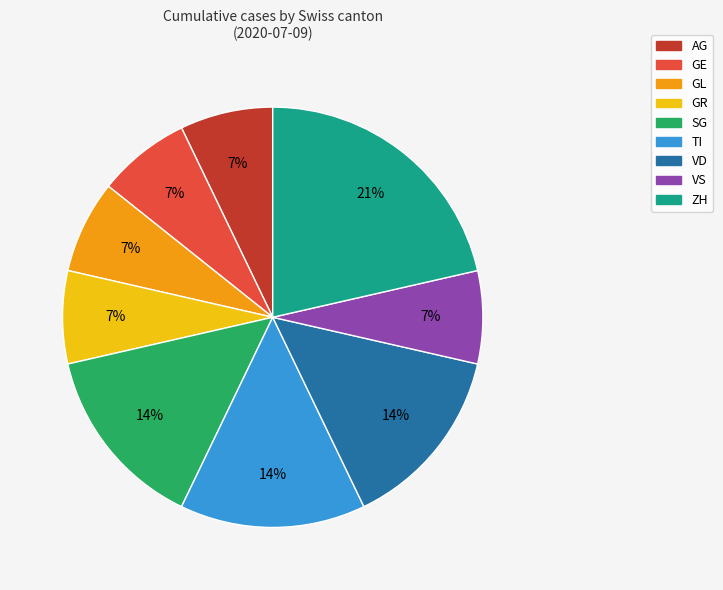

Is there any slice that represents more than half of the pie?

No